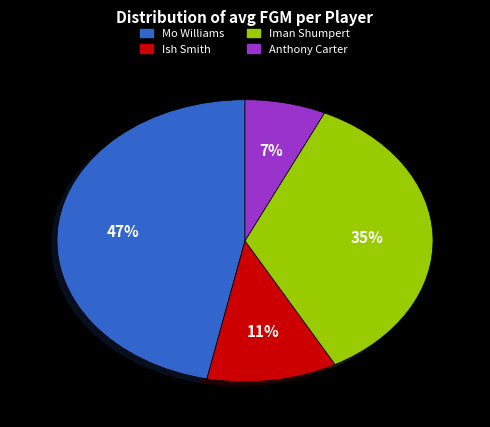

What is the largest slice in the pie chart?

Mo Williams